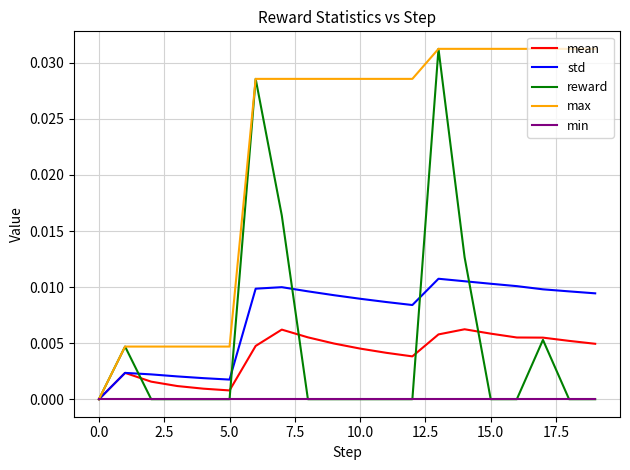

Which series has the largest total across all categories?

max